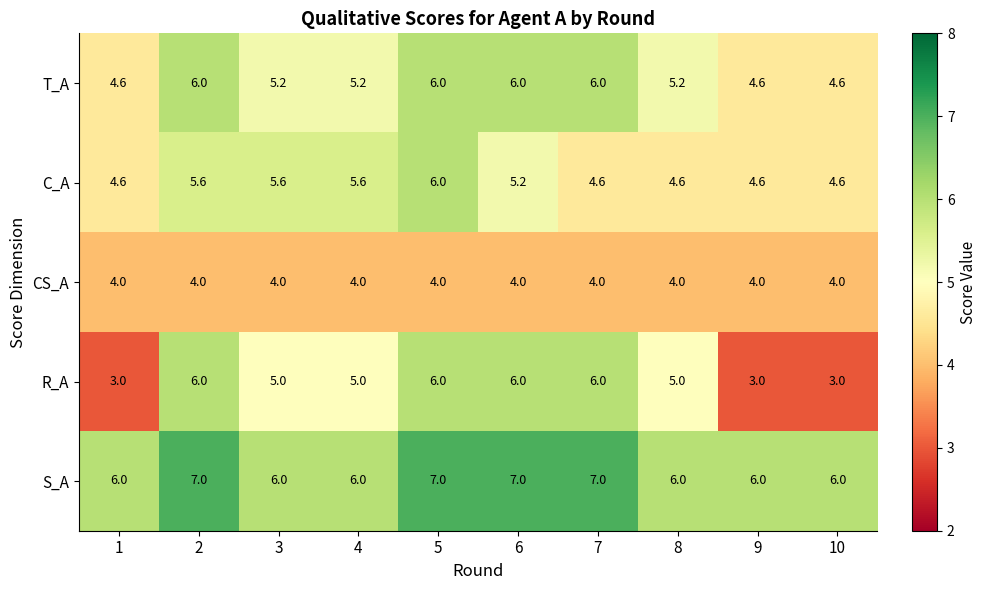

Which series has the widest spread of values?

R_A